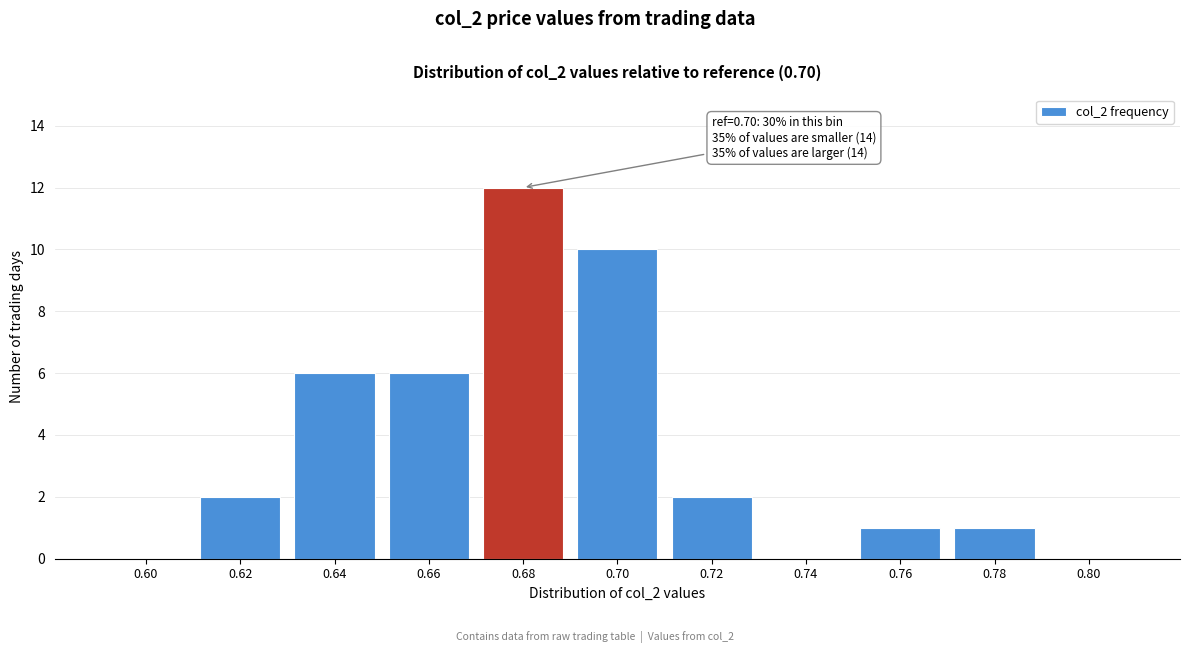

Reading left to right, extract all data points from this chart.

0.60=0	0.62=2	0.64=6	0.66=6	0.68=12	0.70=10	0.72=2	0.74=0	0.76=1	0.78=1	0.80=0